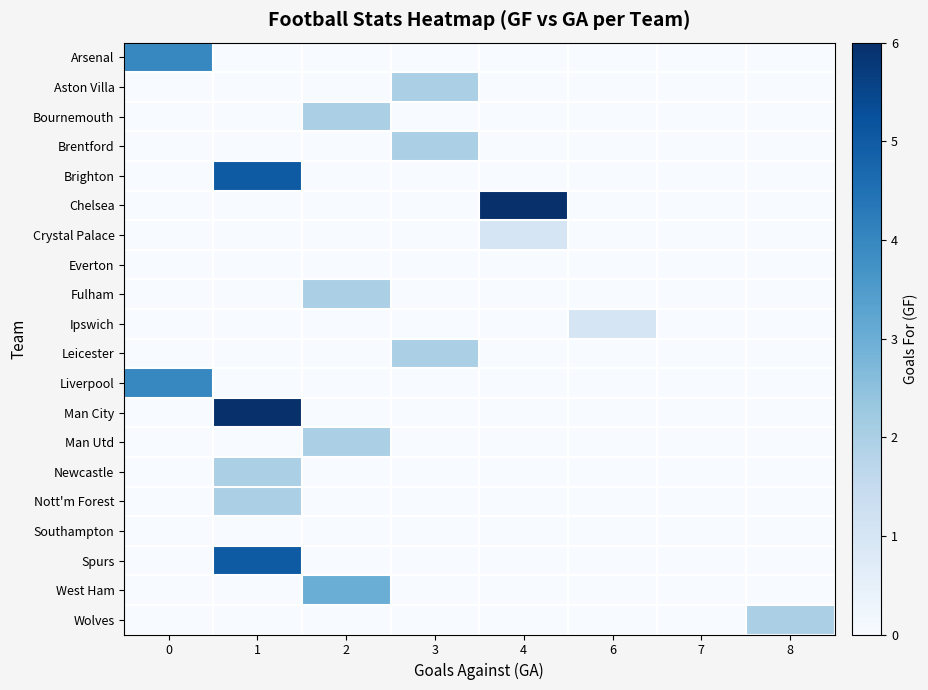

At how many categories does at least one series exceed 2?

4